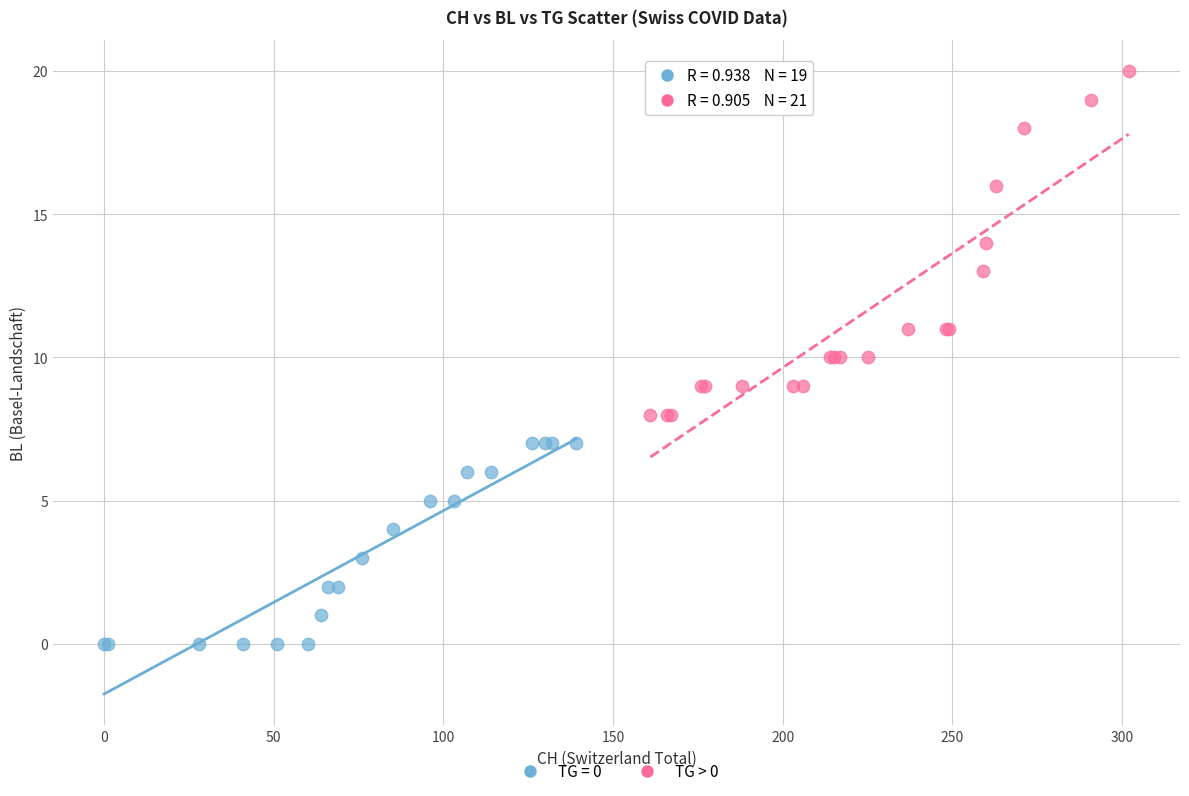

Which series contains the highest Y value?

TG > 0